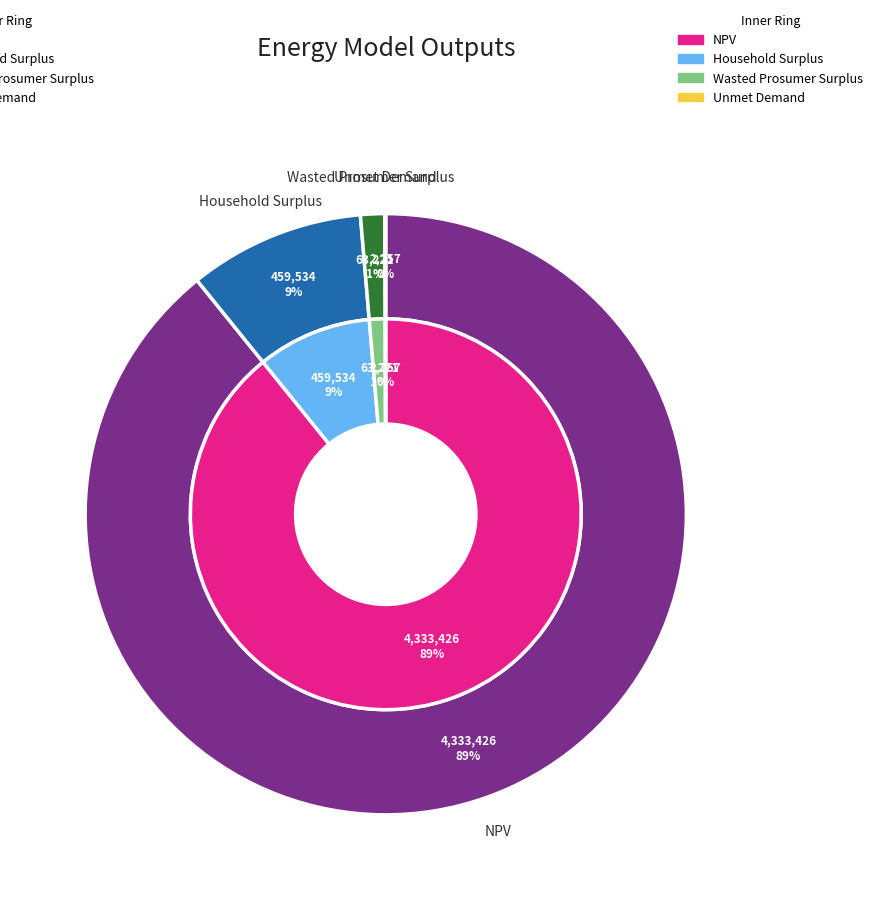

How many slices are in this pie chart?

4